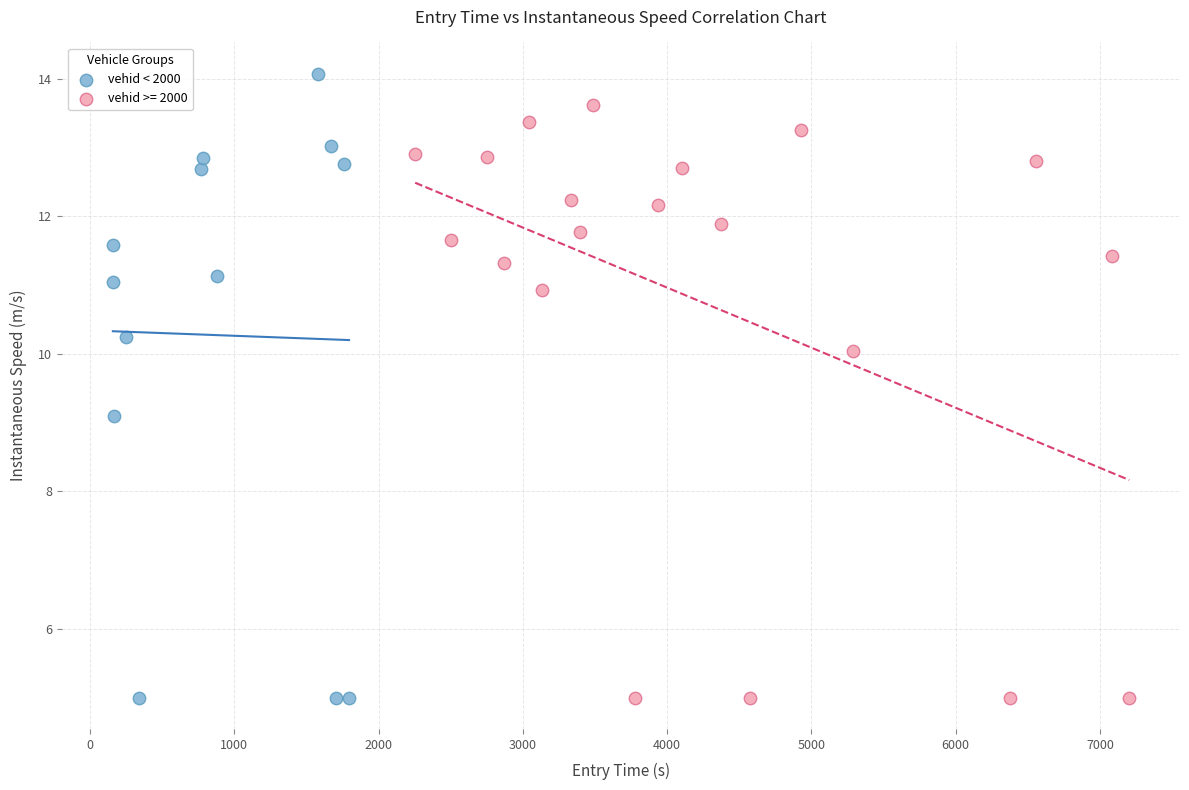

Which series reaches the maximum Y coordinate?

vehid < 2000